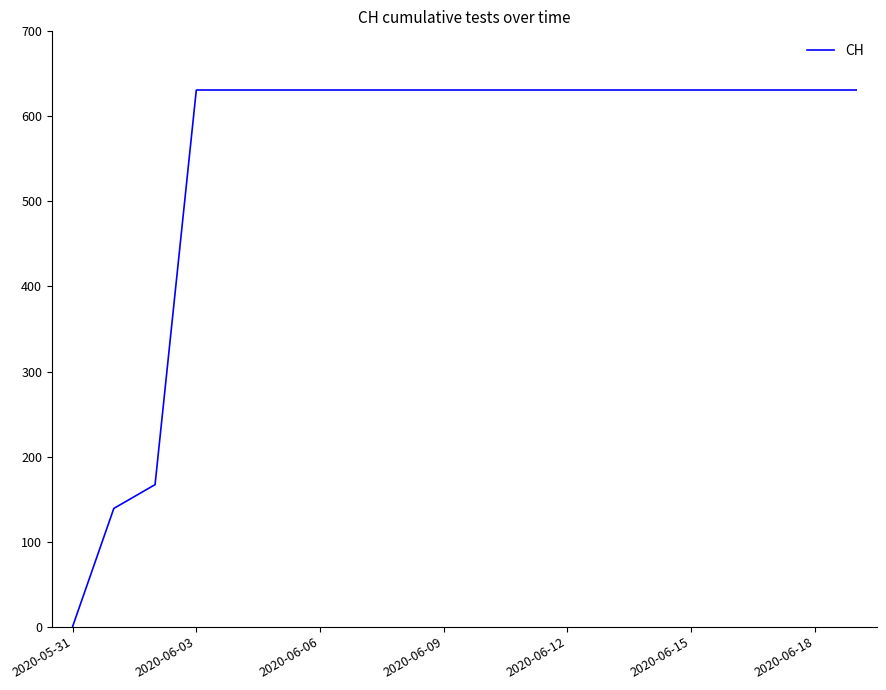

Does the chart display data point markers on the line(s)?

No